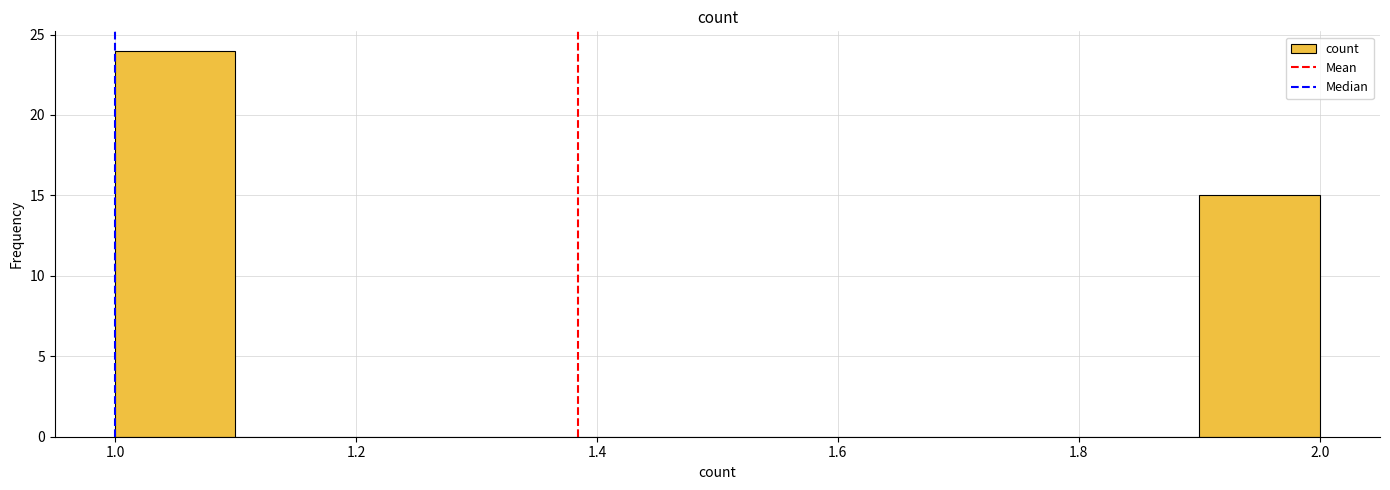

Reading left to right, transcribe this chart: for each bar, give the range it covers on the x-axis and its height. The values are not printed on the chart, so give them approximately, as read against the axis.

1.0 to 1.1: 24
1.1 to 1.2: 0
1.2 to 1.3: 0
1.3 to 1.4: 0
1.4 to 1.5: 0
1.5 to 1.6: 0
1.6 to 1.7: 0
1.7 to 1.8: 0
1.8 to 1.9: 0
1.9 to 2.0: 15